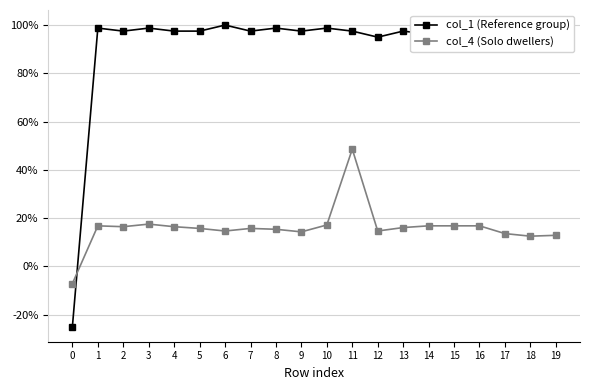

What are all the series names shown in the legend?

col_1 (Reference group), col_4 (Solo dwellers)